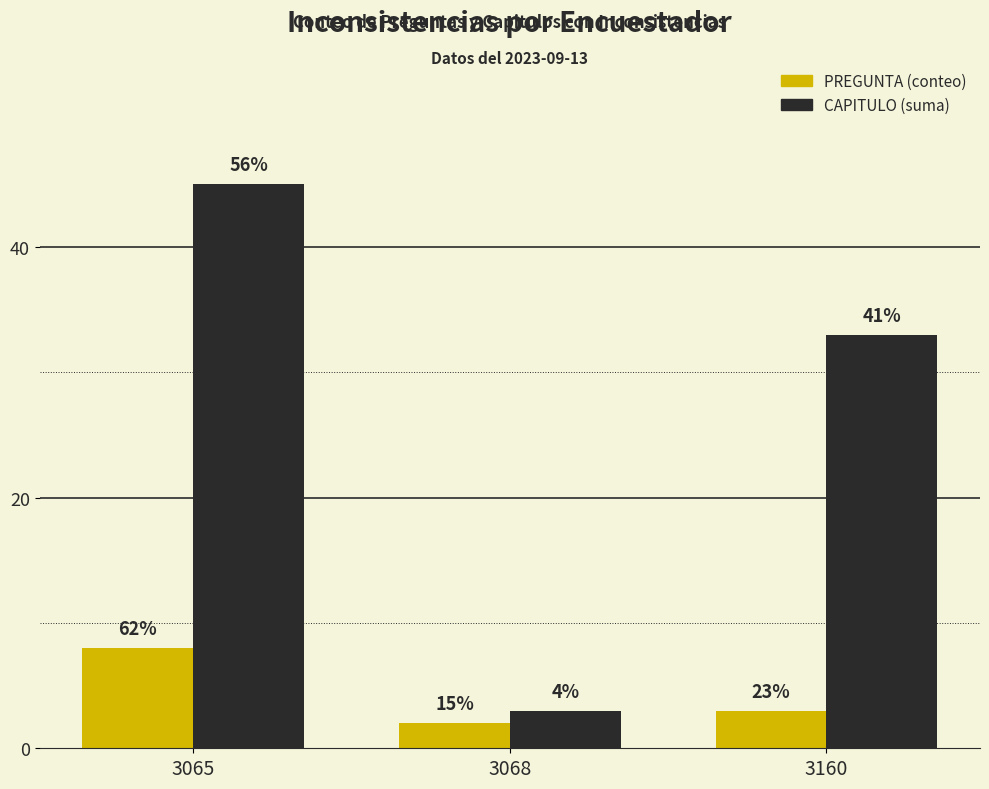

True or false: CAPITULO (suma) has a value of 21 at 3065.

False